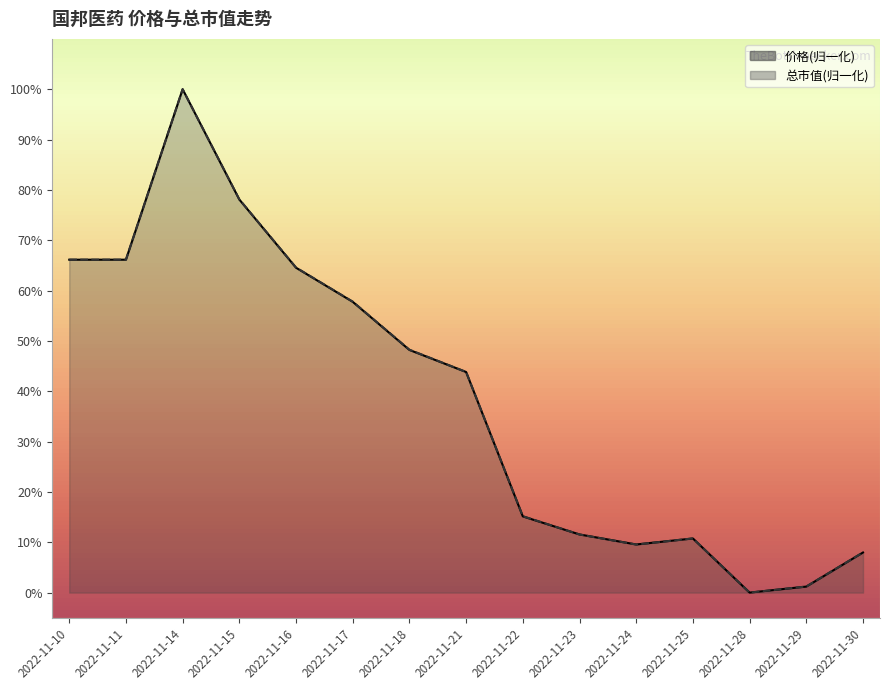

Which series has the largest total across all categories?

总市值(亿元)